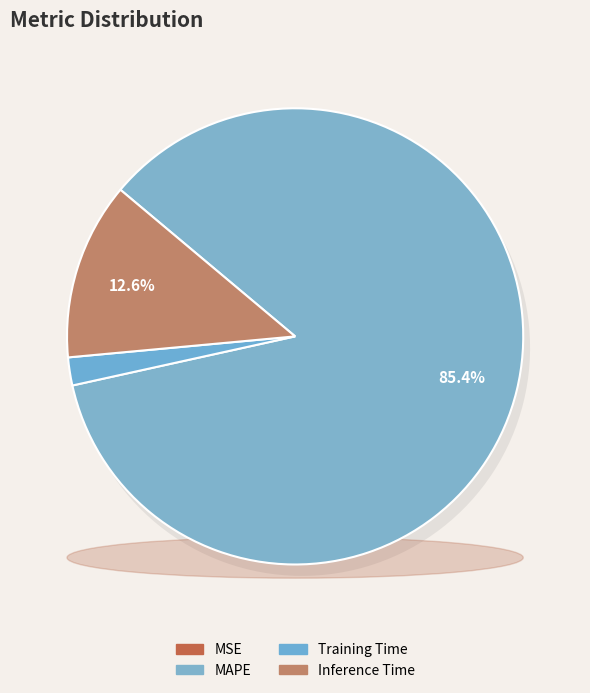

How many segments does this pie chart have?

5